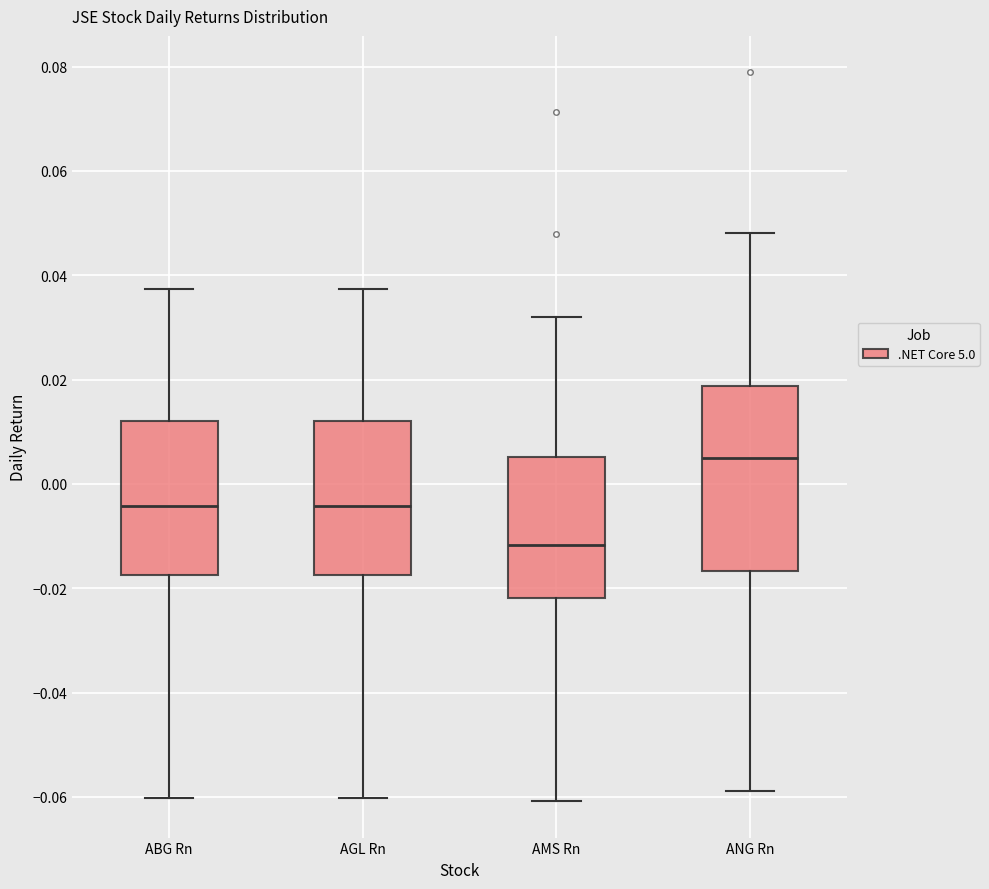

Reading left to right, transcribe this box plot: for each box, give where its median line is, the range the box spans, and where its two whiskers end, as read against the y-axis. The values are not printed on the chart, so give them approximately, as read against the axis.

ABG Rn: median -0.004, box -0.018 to 0.012, whiskers -0.060 to 0.038
AGL Rn: median -0.004, box -0.018 to 0.012, whiskers -0.060 to 0.038
AMS Rn: median -0.012, box -0.022 to 0.006, whiskers -0.060 to 0.032
ANG Rn: median 0.006, box -0.016 to 0.018, whiskers -0.058 to 0.048